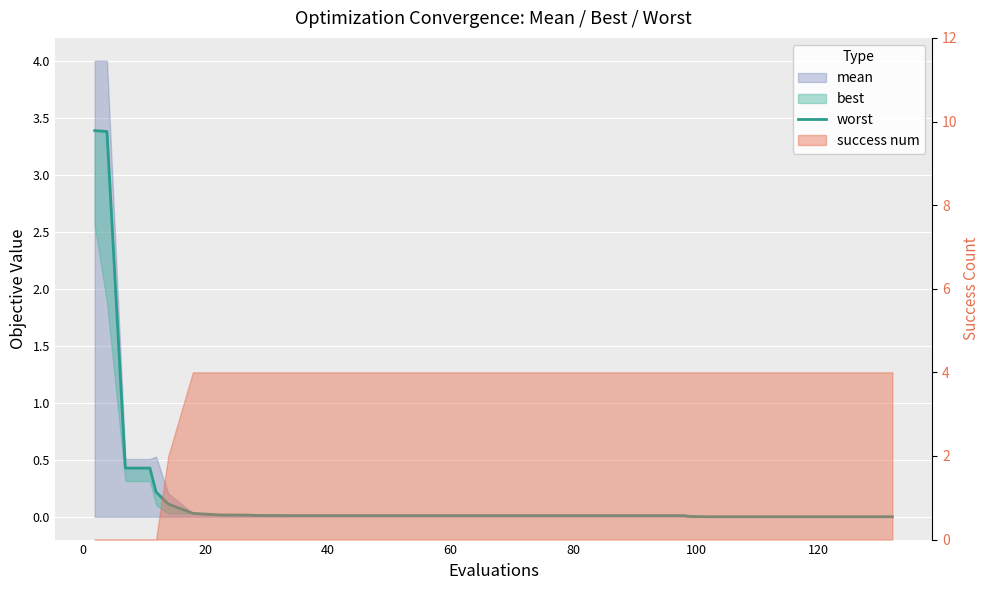

True or false: the data shows 0.0 at 20.

False